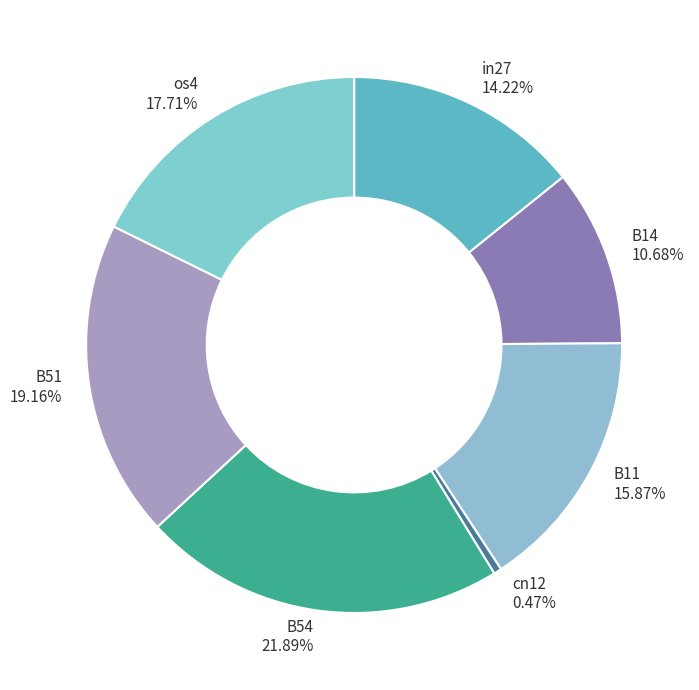

The B54 slice represents 10% of the pie. True or false?

False